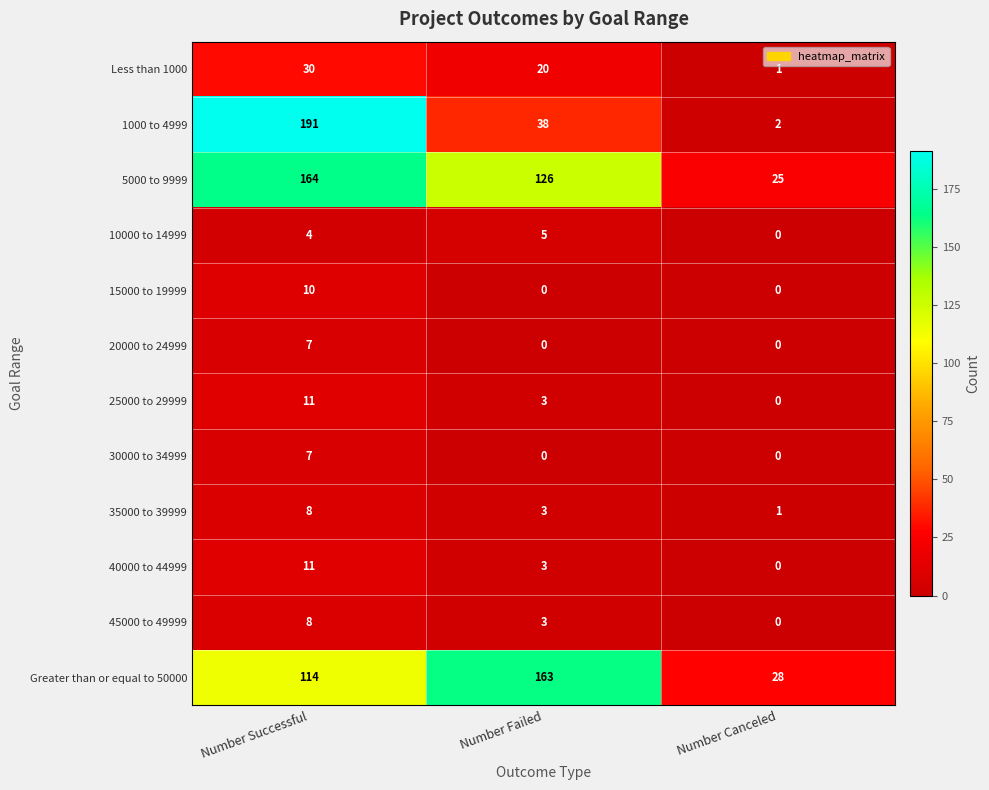

What is the difference between the highest and lowest values at Number Failed?

163